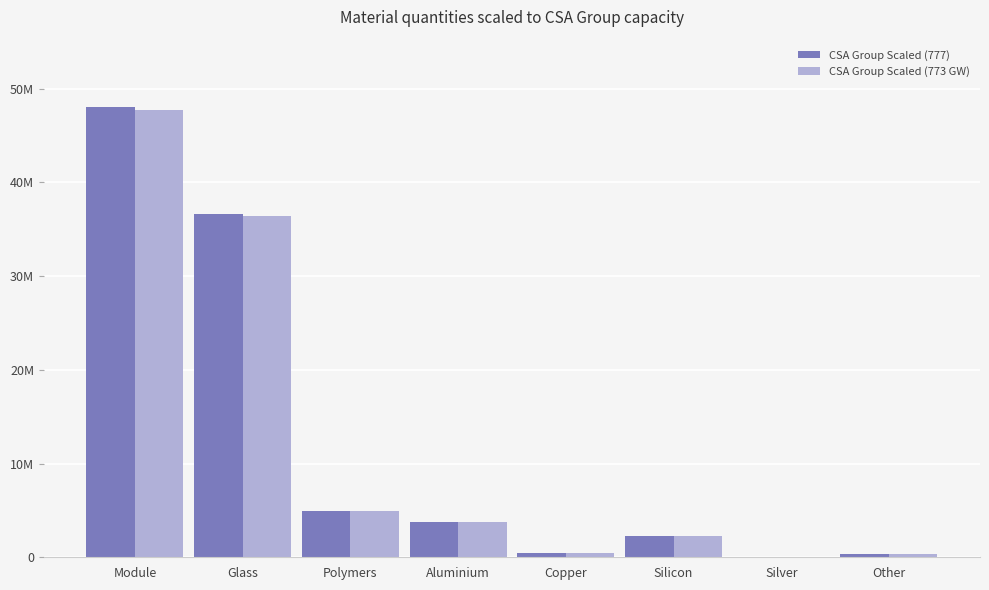

What are all the series names shown in the legend?

CSA Group Scaled (777), CSA Group Scaled (773 GW)